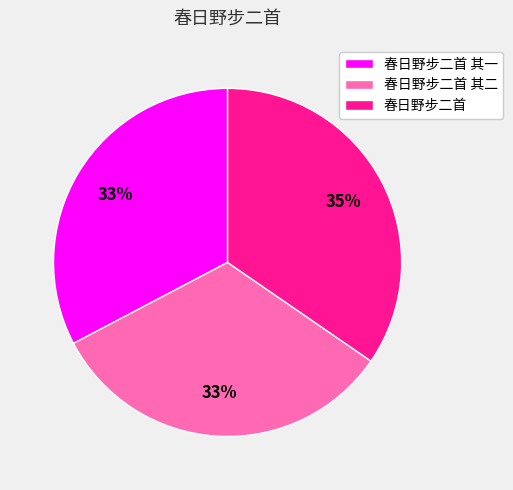

What percentage is the 春日野步二首 其一 slice, to the nearest percent?

33%